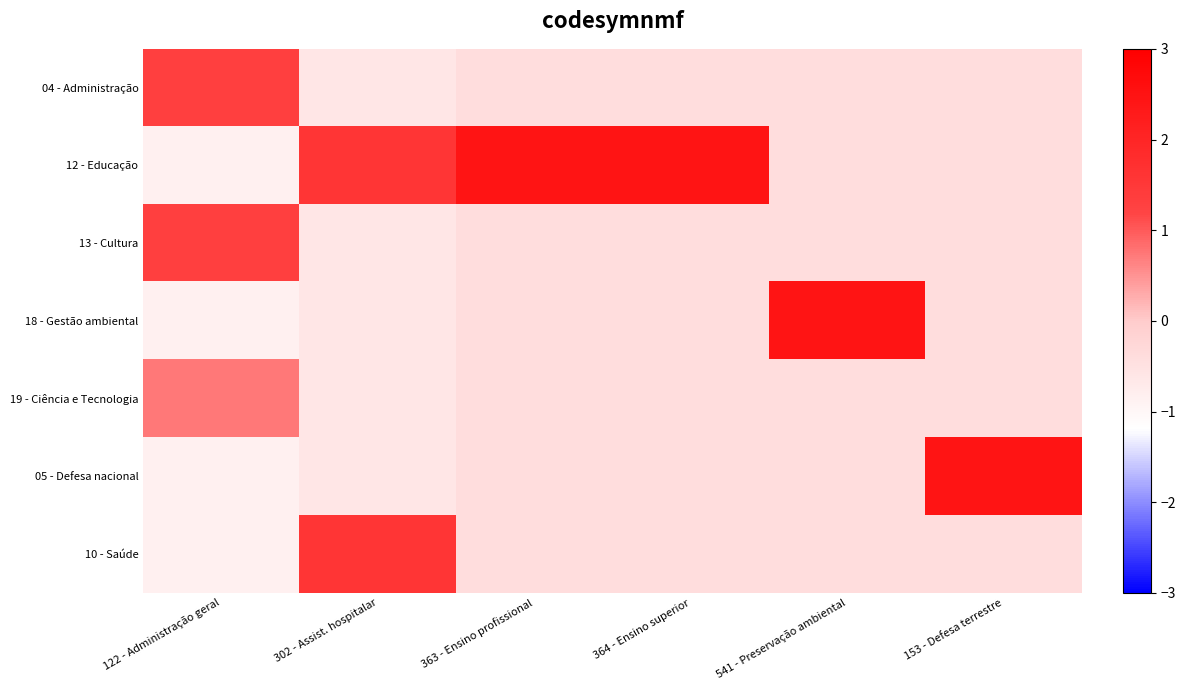

Which label corresponds to the largest value in the chart?

363 - Ensino profissional